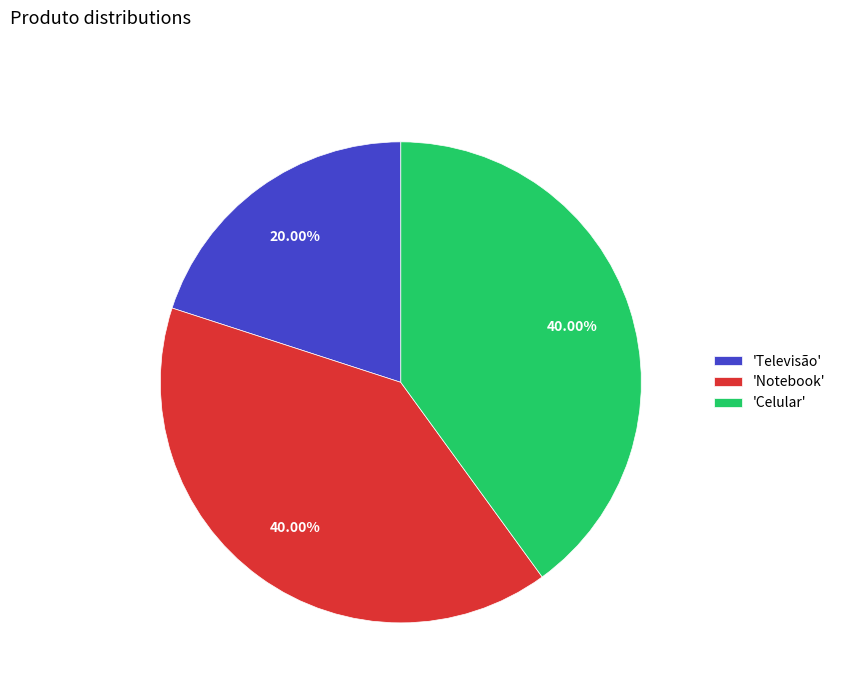

Approximately how many times larger is the value at 'Celular' compared to 'Notebook'?

1.0